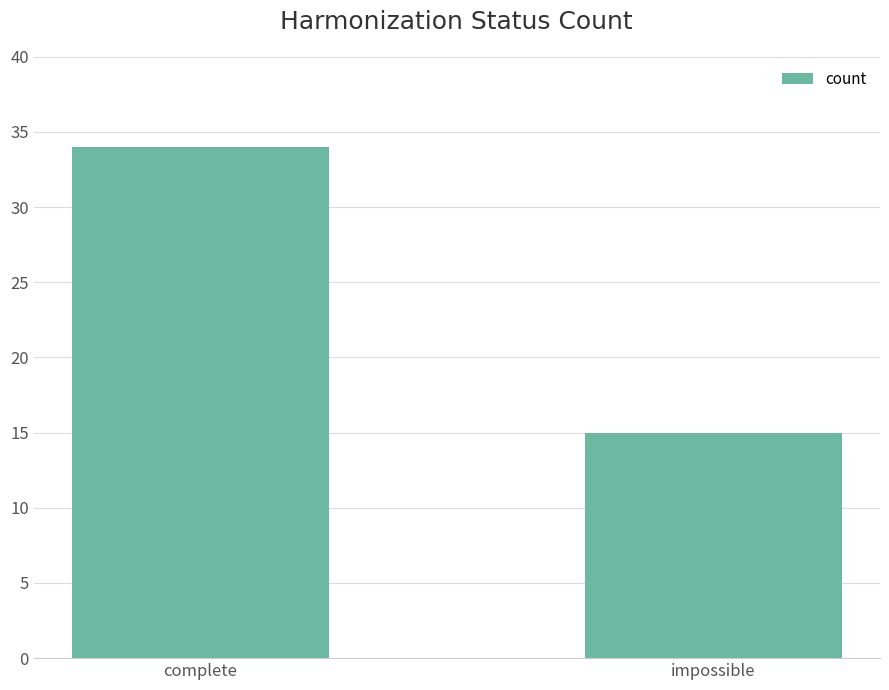

What is the label of the 2nd bar from the left?

impossible